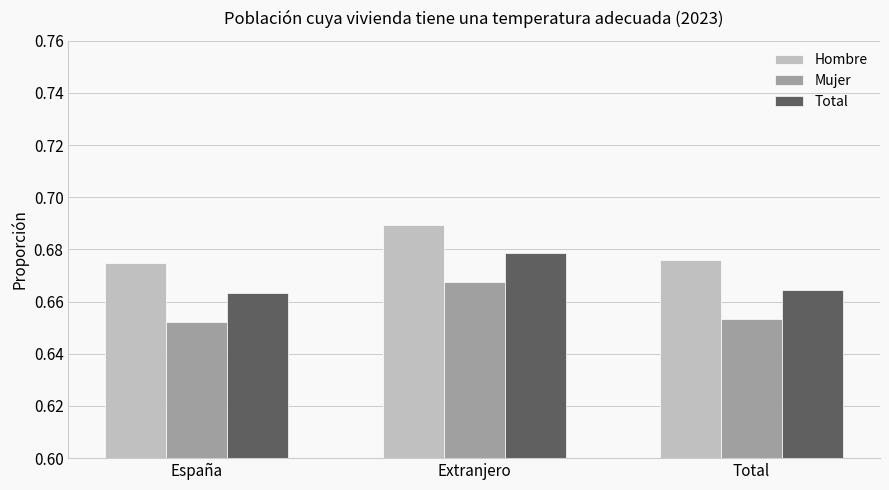

Does the chart contain any negative values?

No